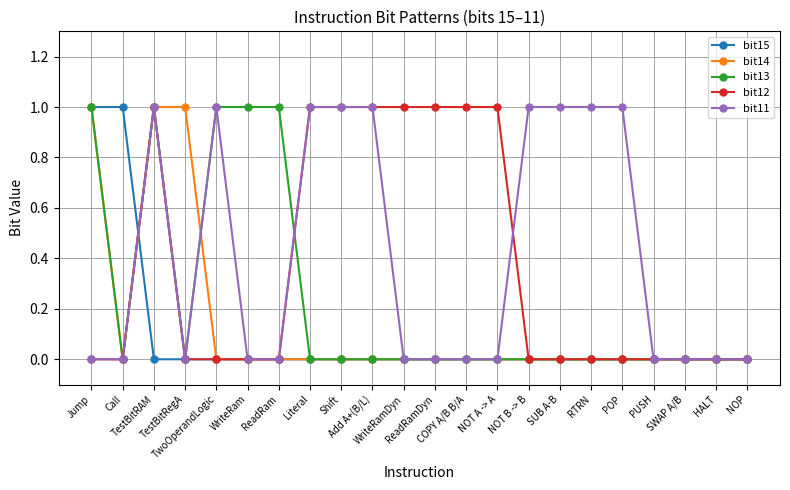

What is the value of the bit12 point at the 8th from the left?

1